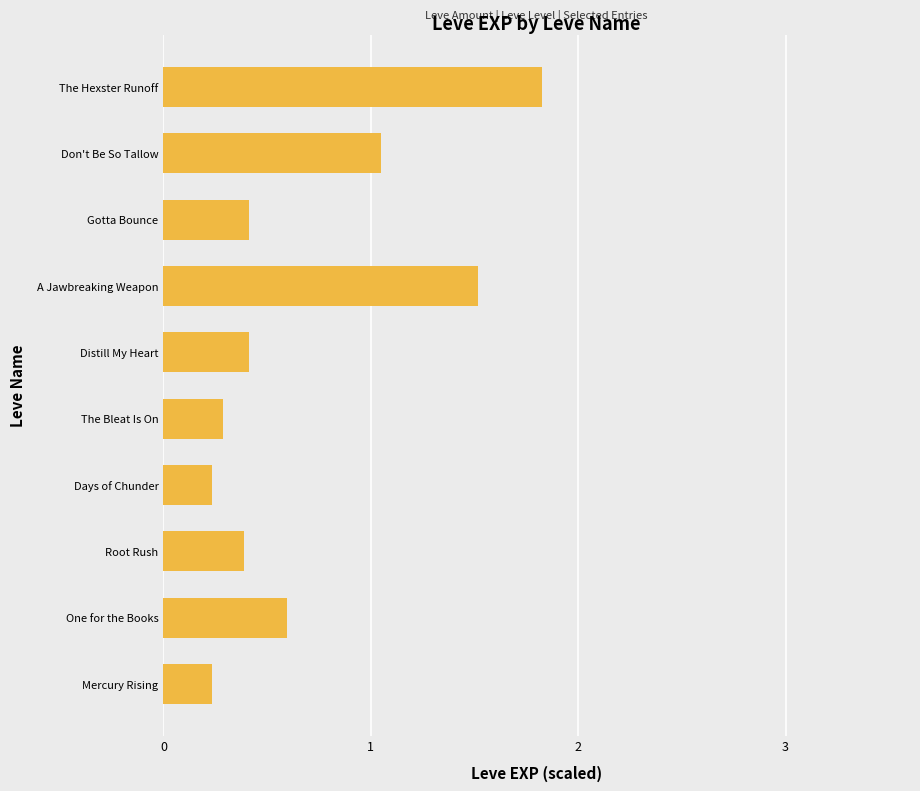

At which category does the chart reach its peak across all series?

The Hexster Runoff